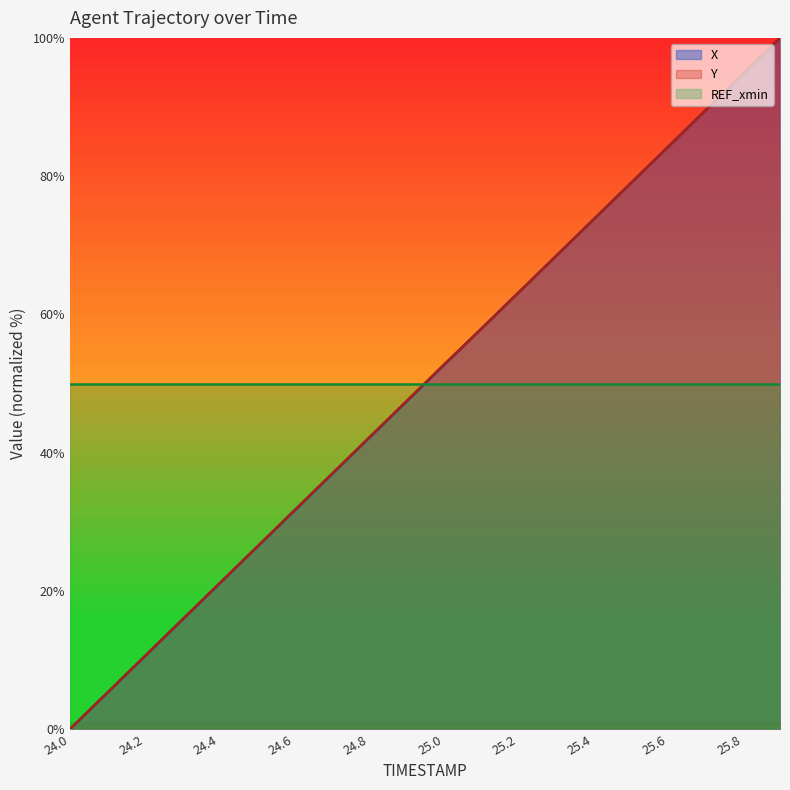

What is the sum of all Y values?

1000.1